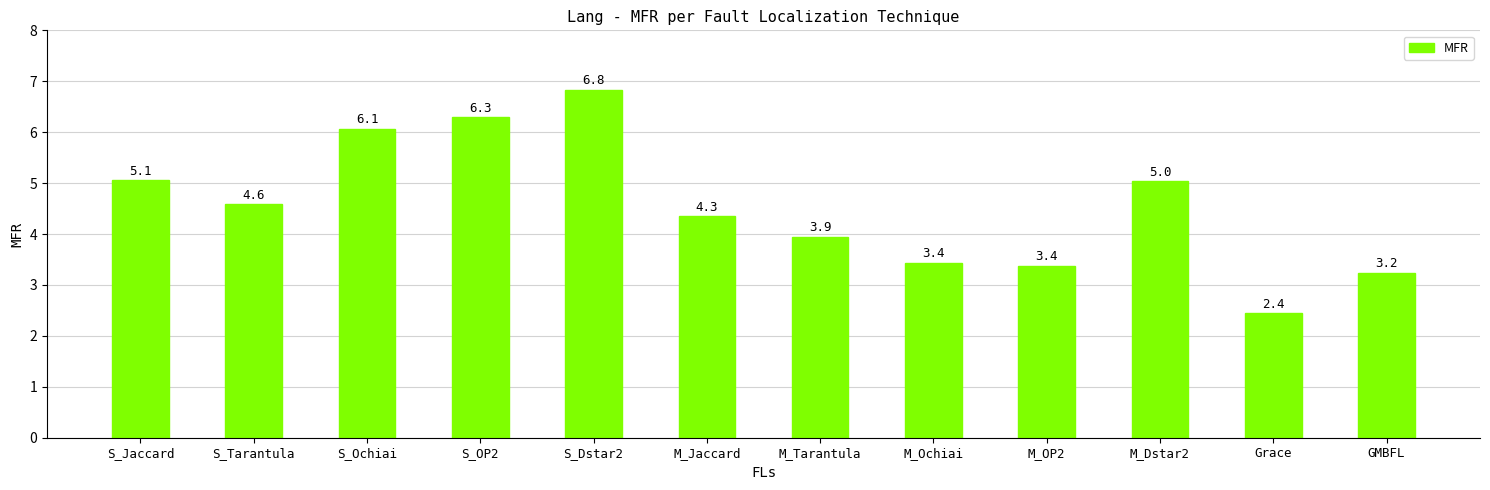

Between M_Dstar2 and Grace, which is larger?

M_Dstar2